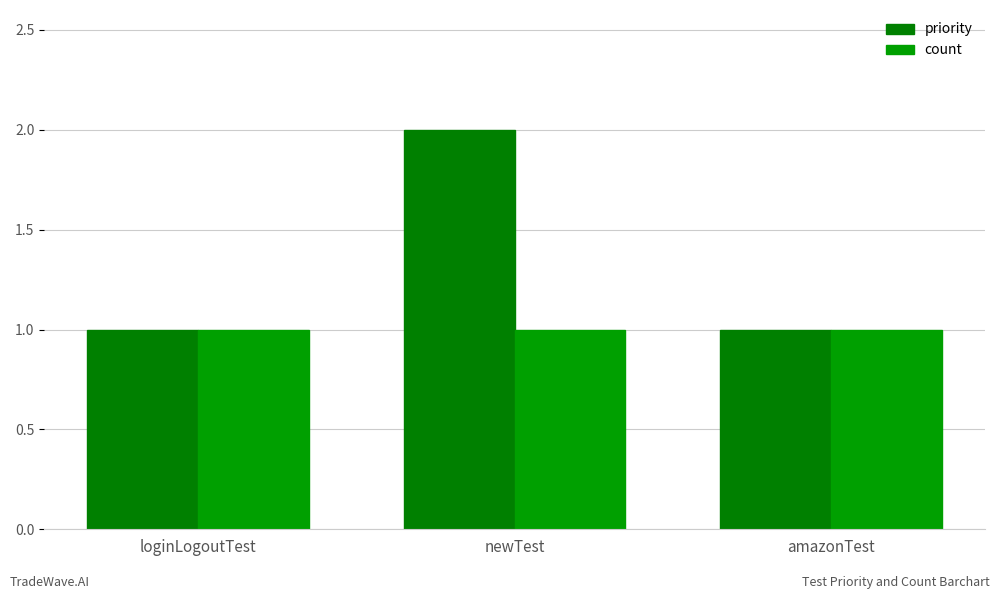

Reading right to left, transcribe all the data shown in this chart.

priority: amazonTest=1	newTest=2	loginLogoutTest=1
count: amazonTest=1	newTest=1	loginLogoutTest=1